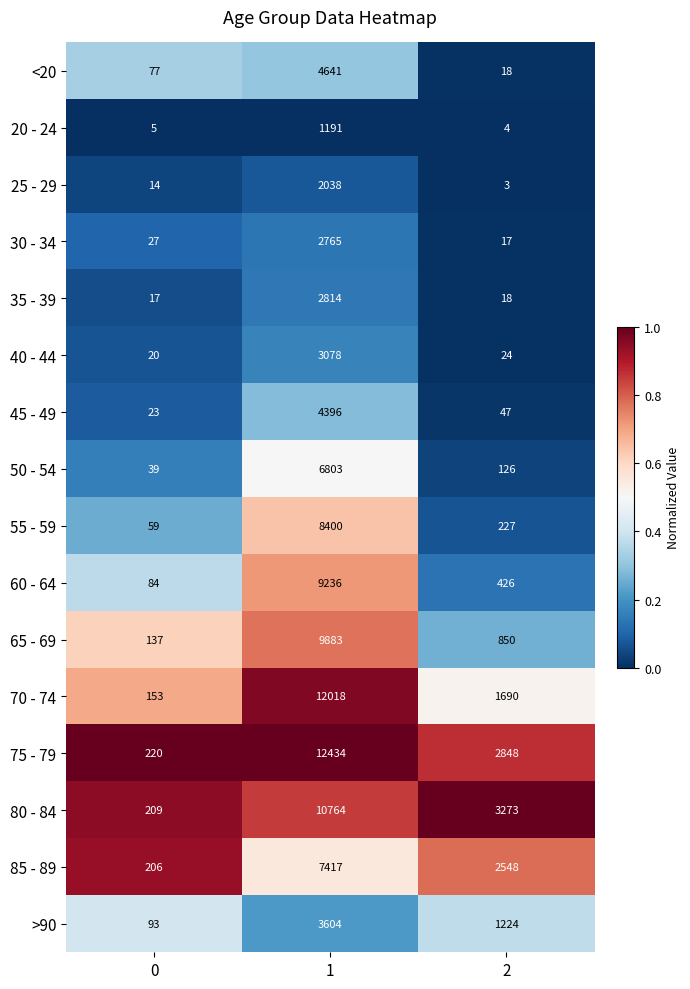

List the series in order of their peak value, highest first.

75 - 79, 70 - 74, 80 - 84, 65 - 69, 60 - 64, 55 - 59, 85 - 89, 50 - 54, <20, 45 - 49, >90, 40 - 44, 35 - 39, 30 - 34, 25 - 29, 20 - 24